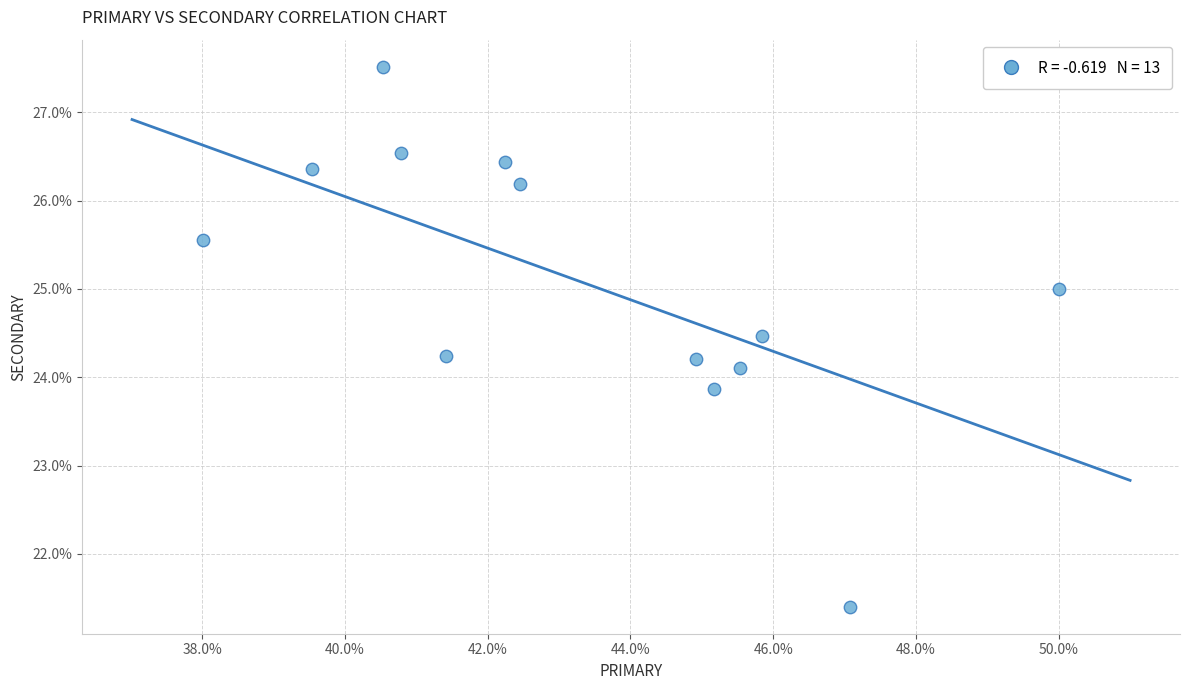

What is the range of X values (max minus min)?

12.0